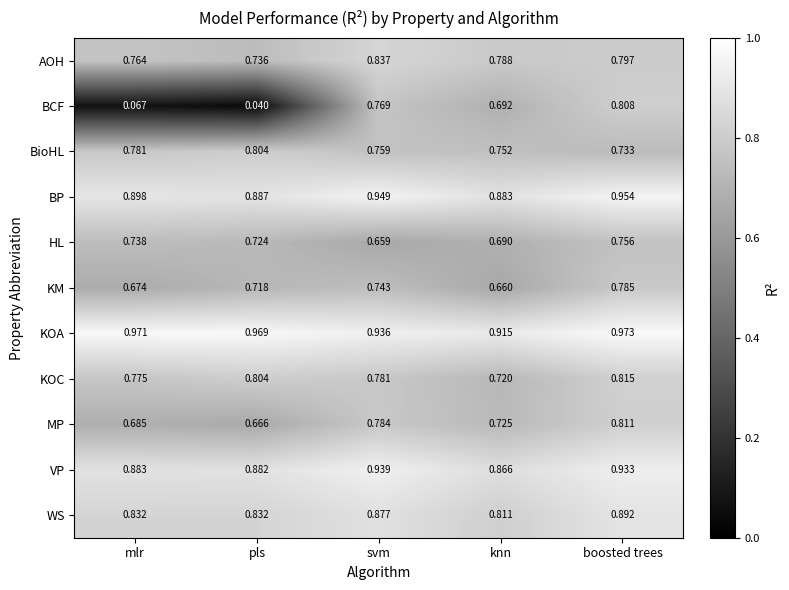

Rank the series by their maximum value, from lowest to highest.

HL, KM, BioHL, BCF, MP, KOC, AOH, WS, VP, BP, KOA